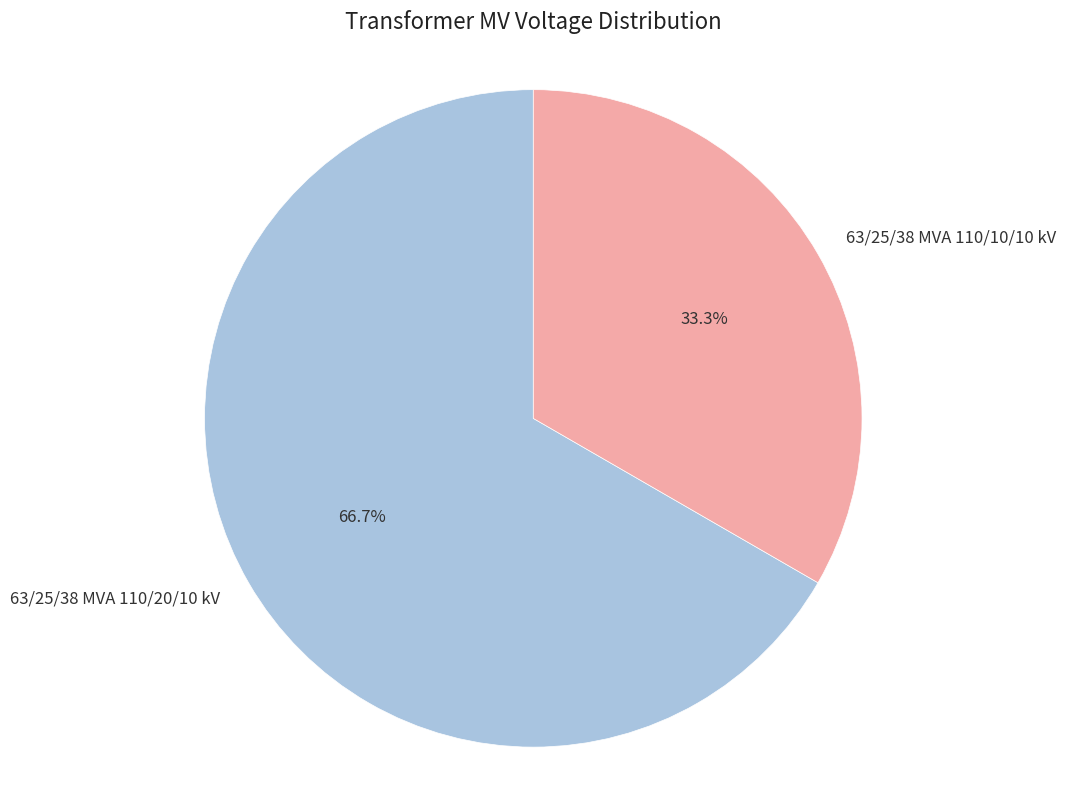

The 63/25/38 MVA 110/10/10 kV slice represents 33% of the pie. True or false?

True